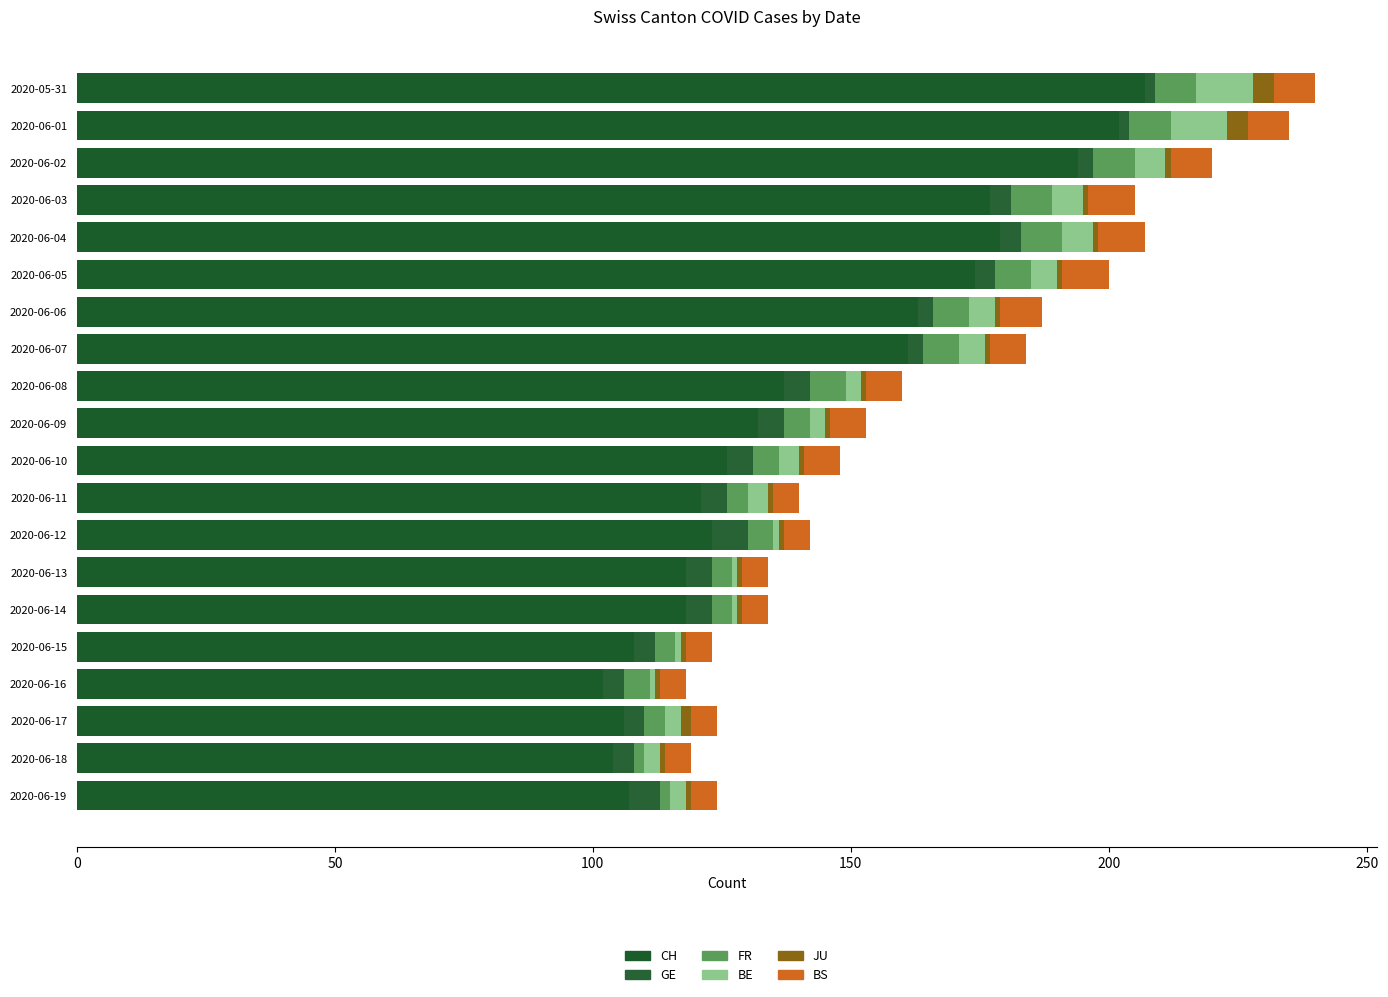

What is the difference between the second highest and second lowest values in the JU series?

3